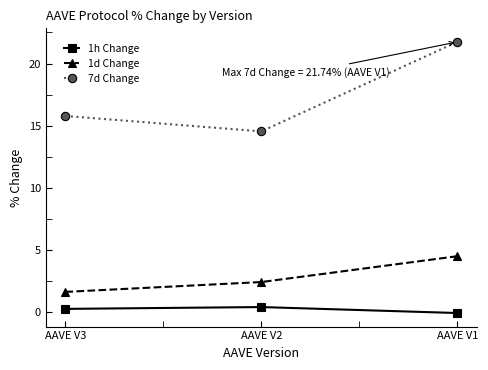

Reading right to left, extract all data points from this chart.

1h Change: -0.1	0.4	0.2
1d Change: 4.5	2.4	1.6
7d Change: 21.7	14.5	15.8